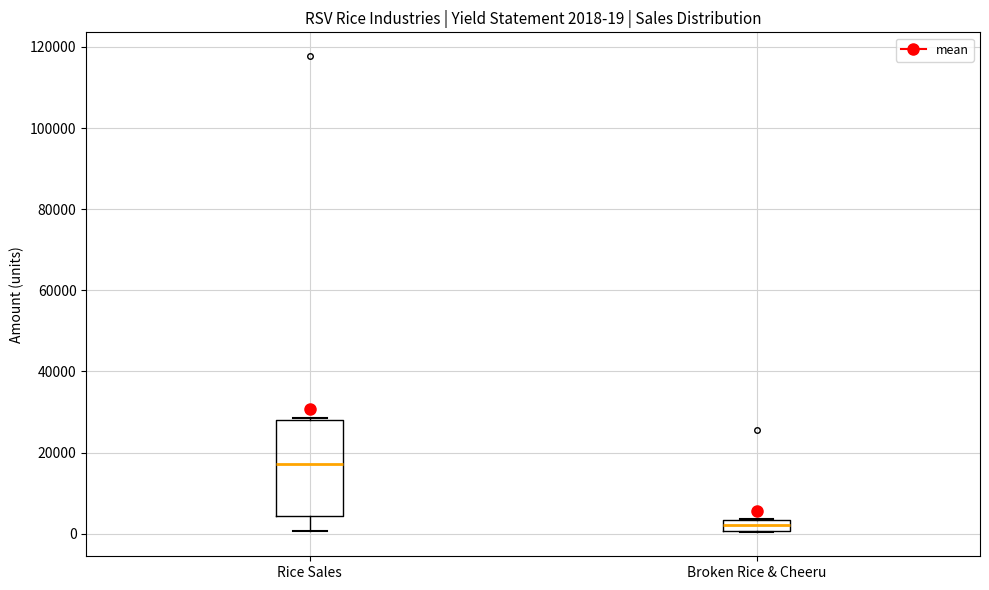

Which box's median line is the highest?

Rice Sales